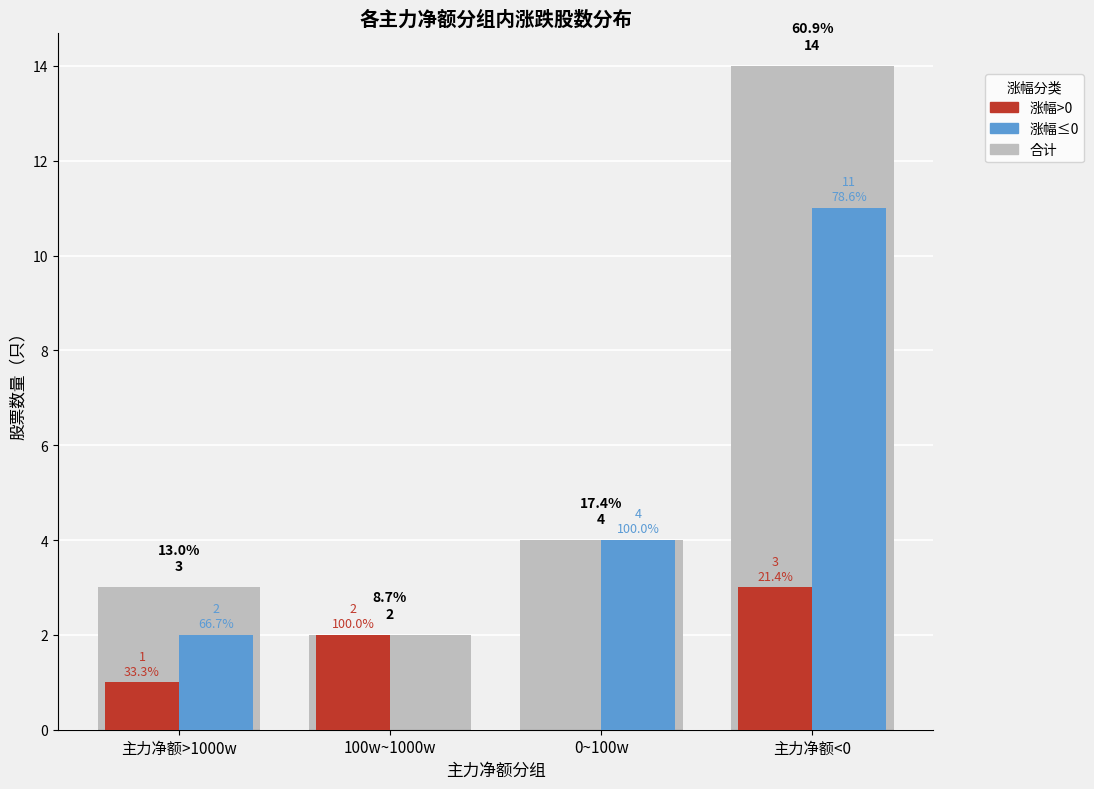

Reading right to left, transcribe all the data shown in this chart.

涨幅>0: 主力净额<0=3	0~100w=0	100w~1000w=2	主力净额>1000w=1
涨幅≤0: 主力净额<0=11	0~100w=4	100w~1000w=0	主力净额>1000w=2